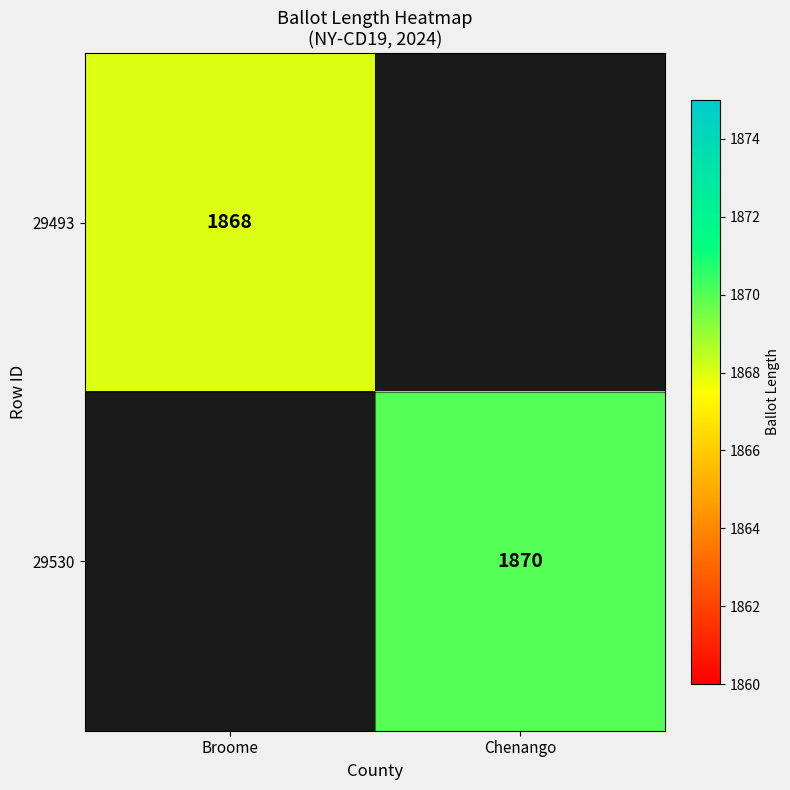

At how many categories does at least one series exceed 1869?

1